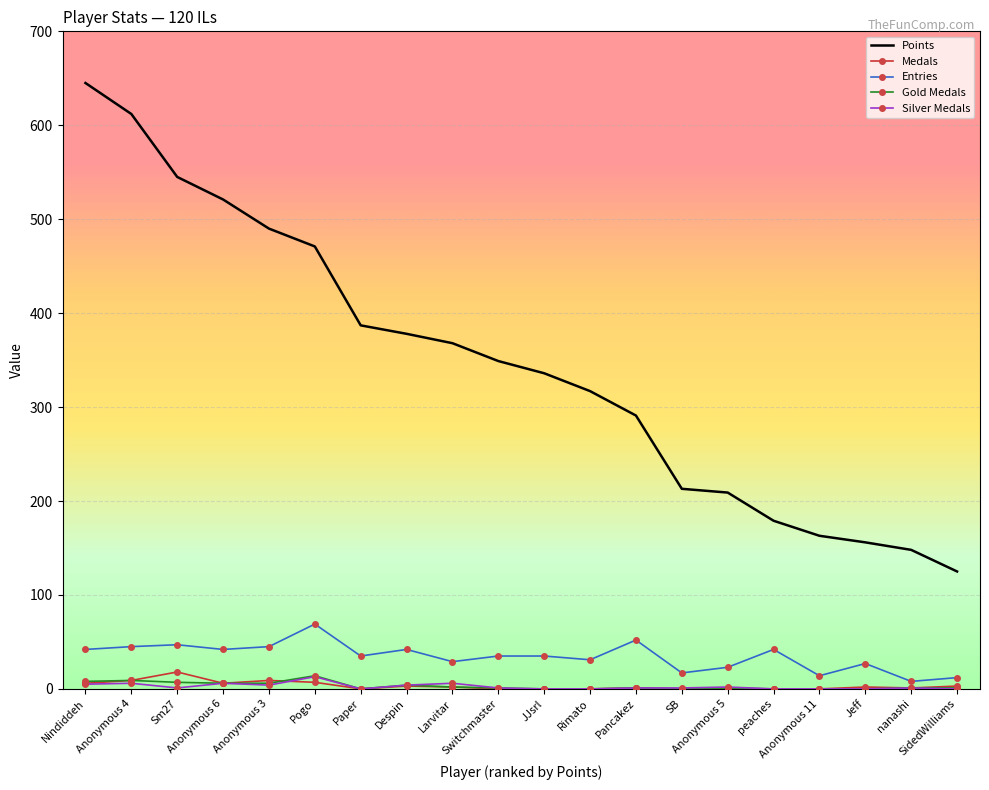

True or false: Points and Gold Medals intersect in this chart.

False